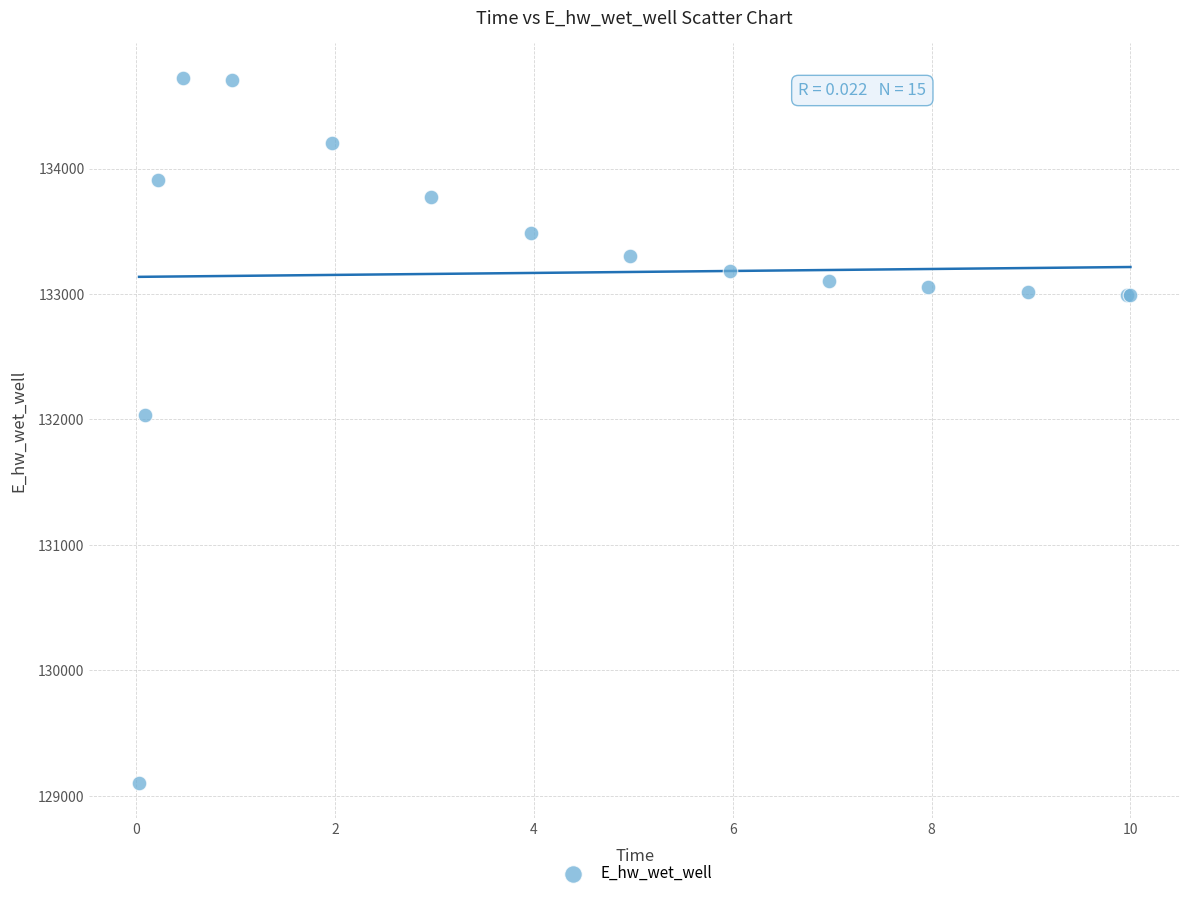

What Y value in the scatter plot is closest to 131910?

132032.7